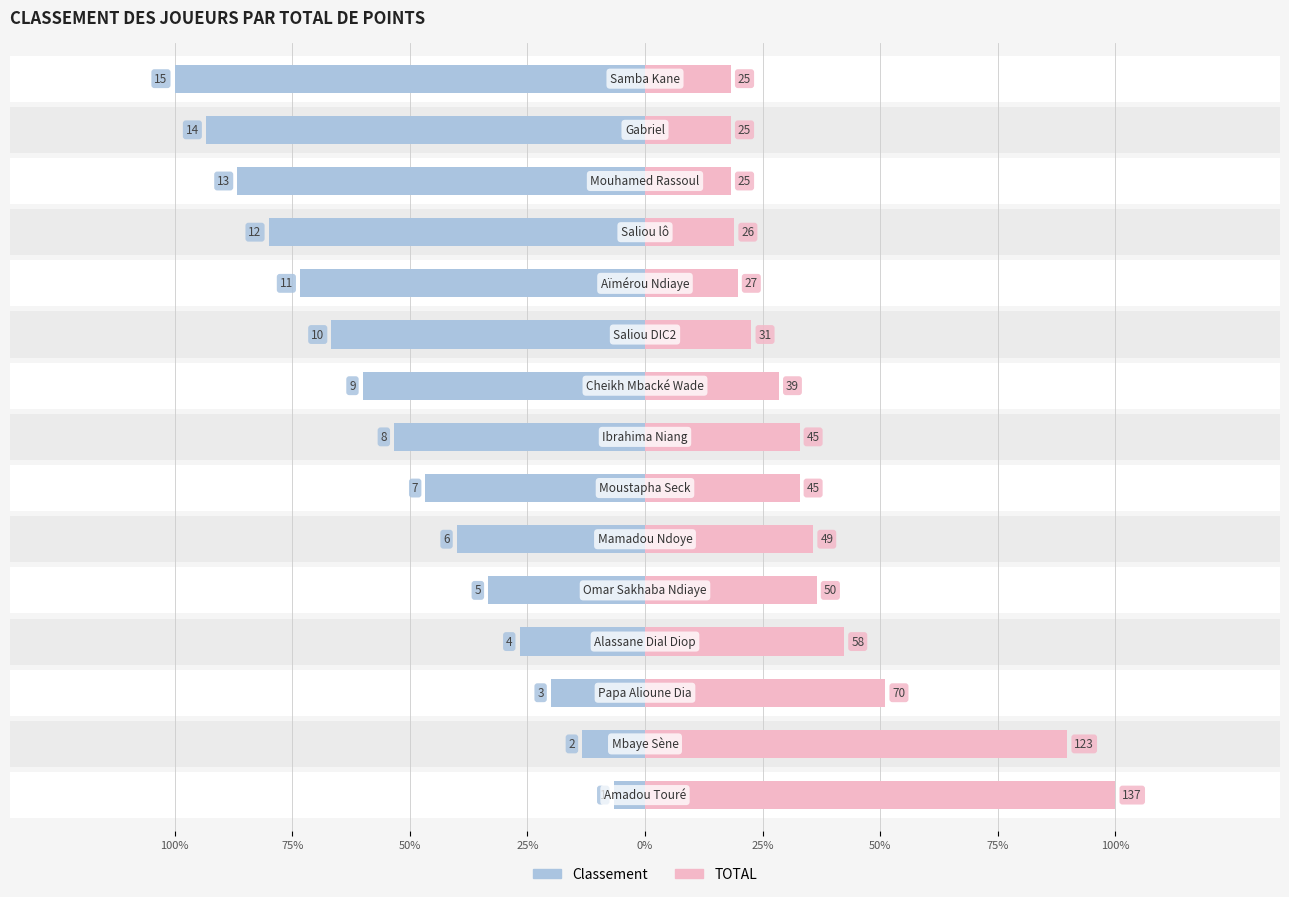

Read the Classement value at 50%.

20.0